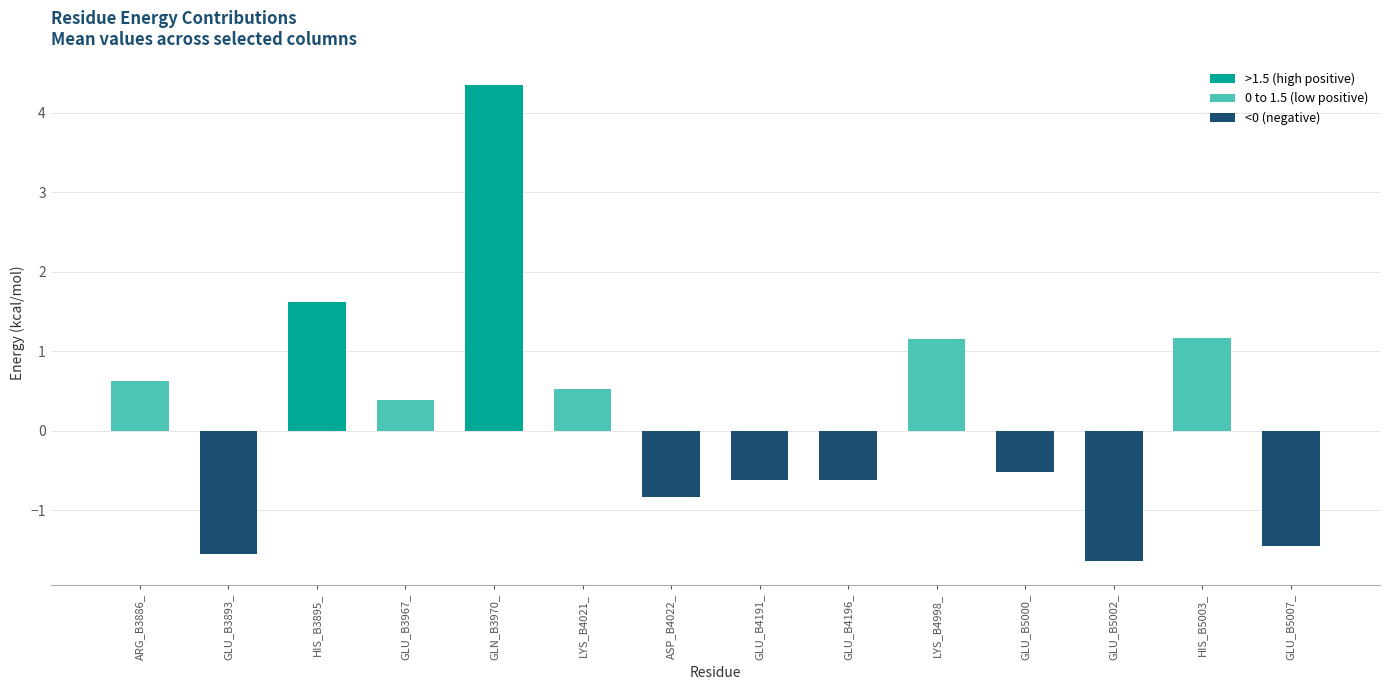

What is the sum of the values at ASP_B4022_ and GLU_B5007_?

-2.3